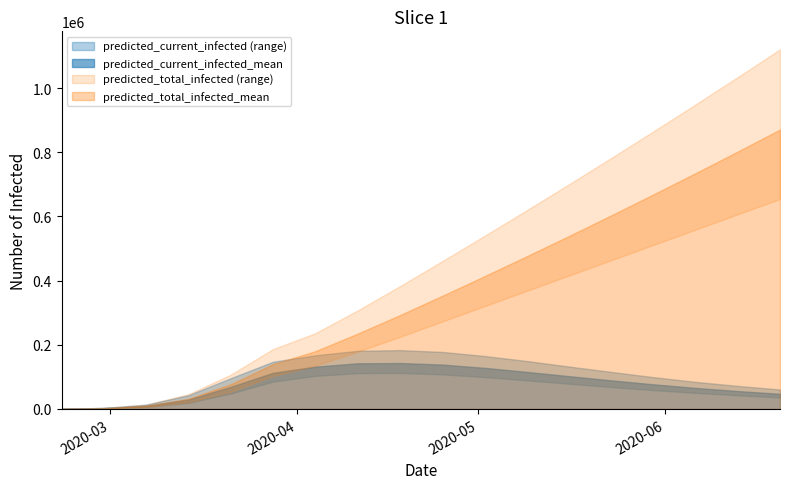

True or false: predicted_current_infected_mean has more than 2 interior local peaks.

False